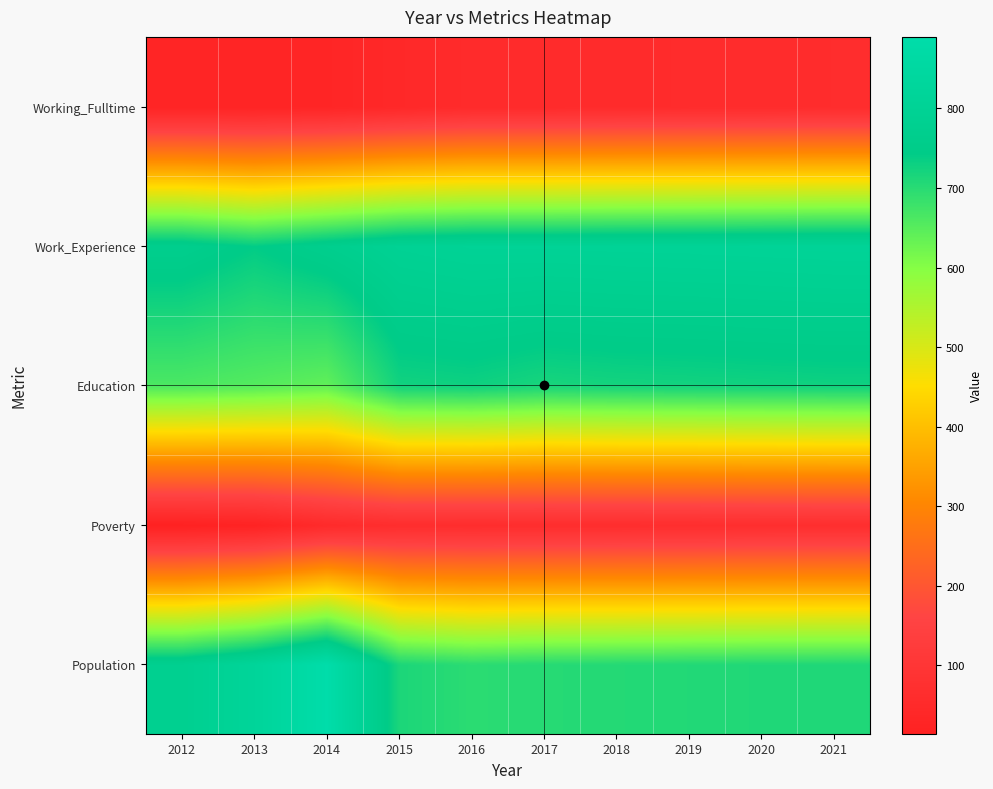

What is the smallest value displayed?

14